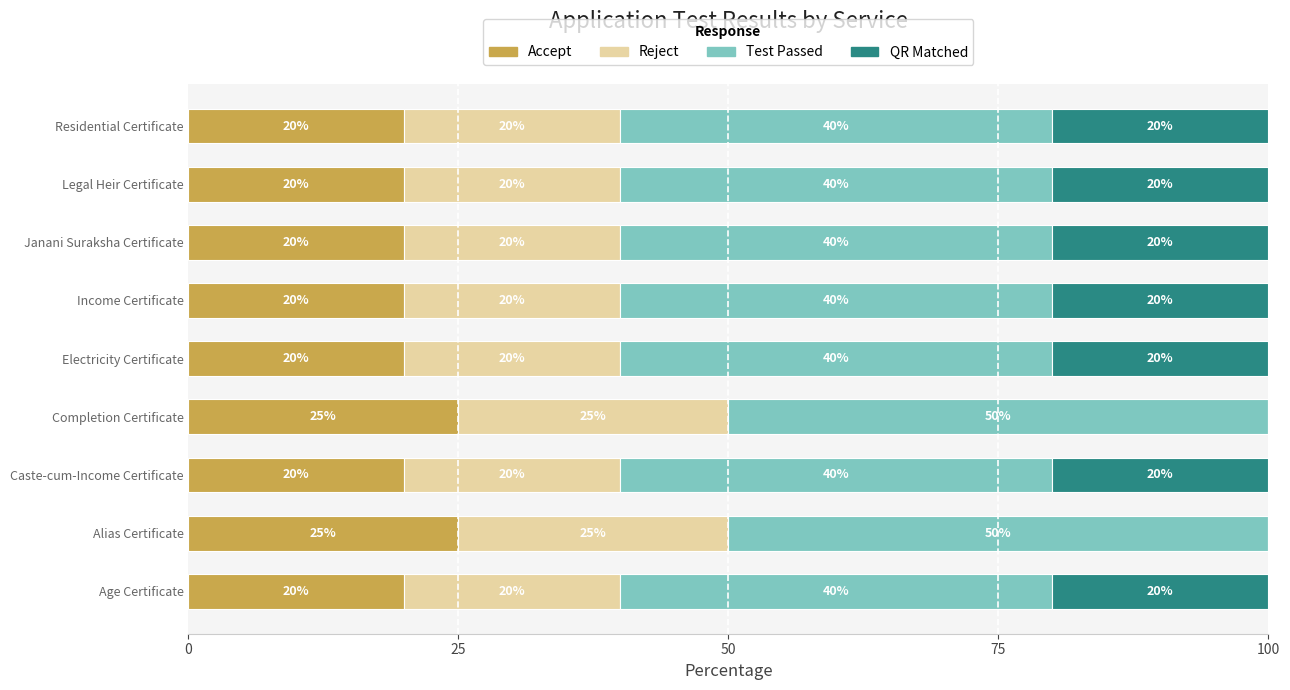

How many data points does each series have?

9